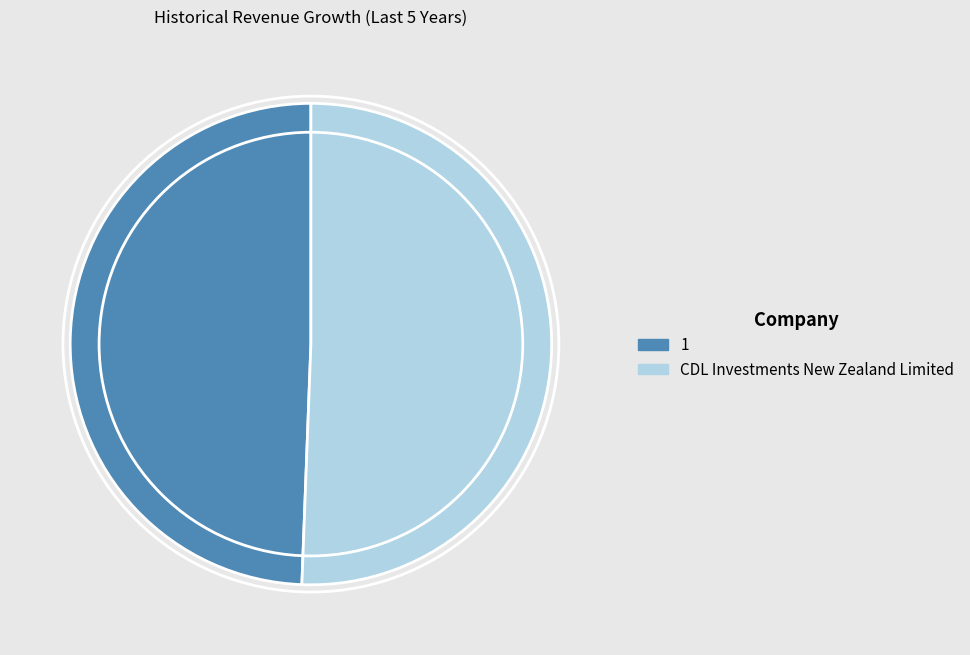

Is it true that 1 is 49% of the pie?

True